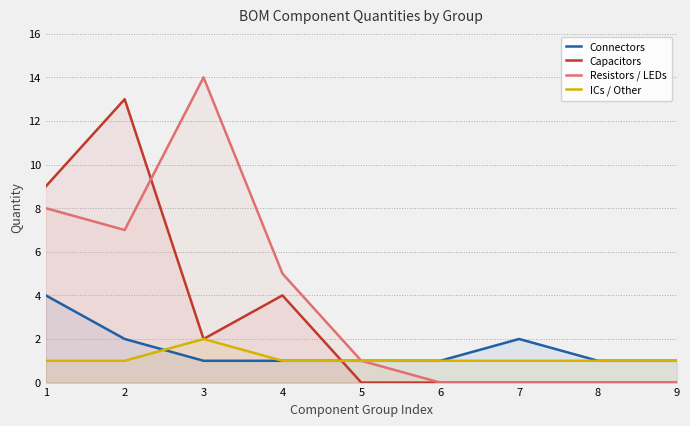

What are all the series names shown in the legend?

Connectors, Capacitors, Resistors / LEDs, ICs / Other